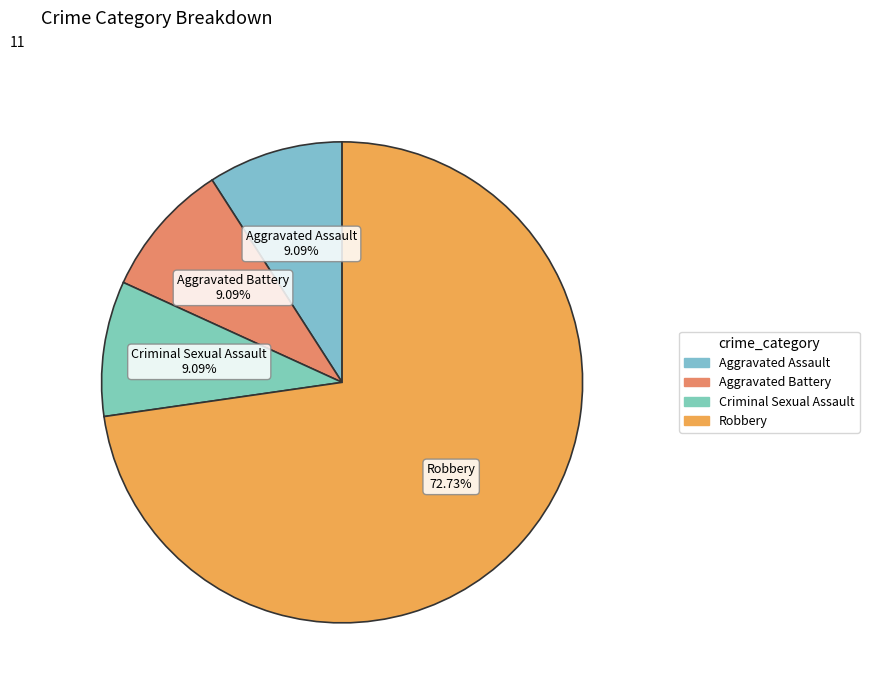

How many slices are in this pie chart?

4